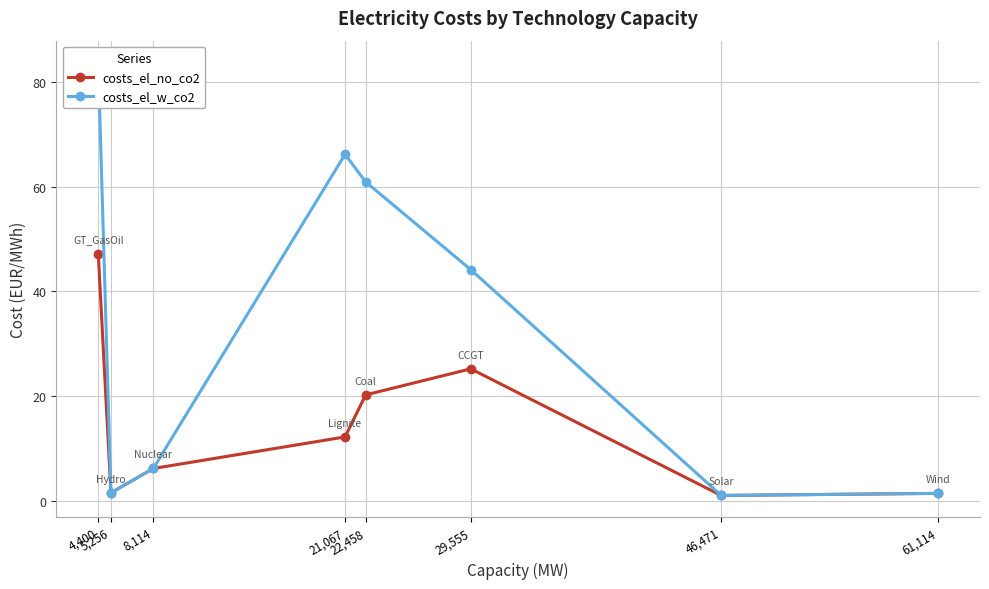

At which category does costs_el_no_co2 reach its first local valley?

5,256